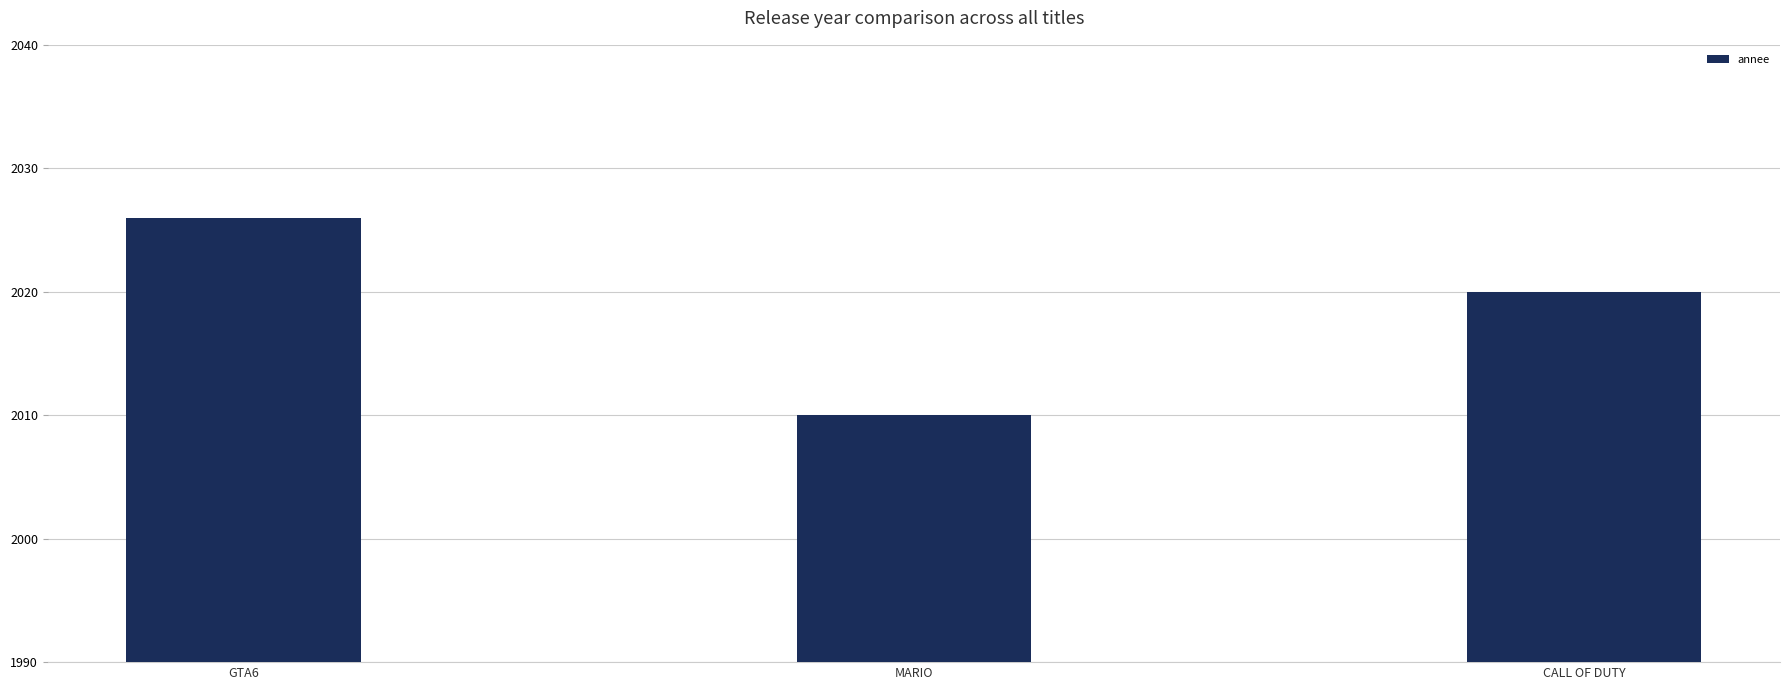

What is the approximate value at GTA6, to the nearest 10?

2030